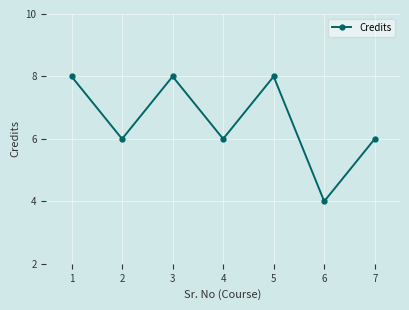

What is the average value?

7